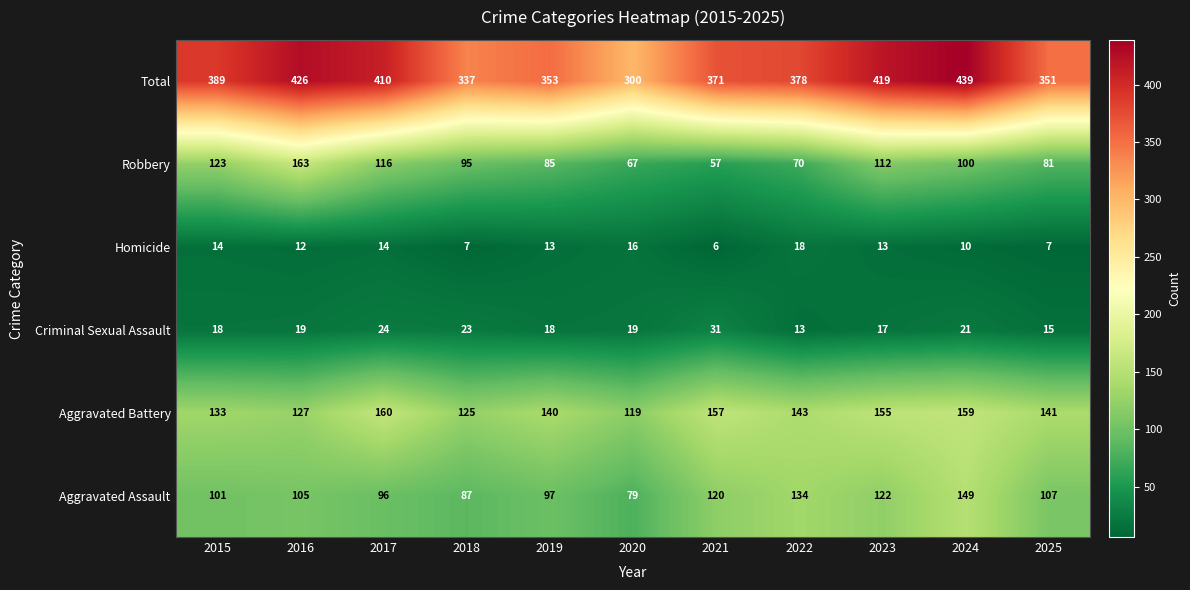

At which label does Total reach its minimum?

2020